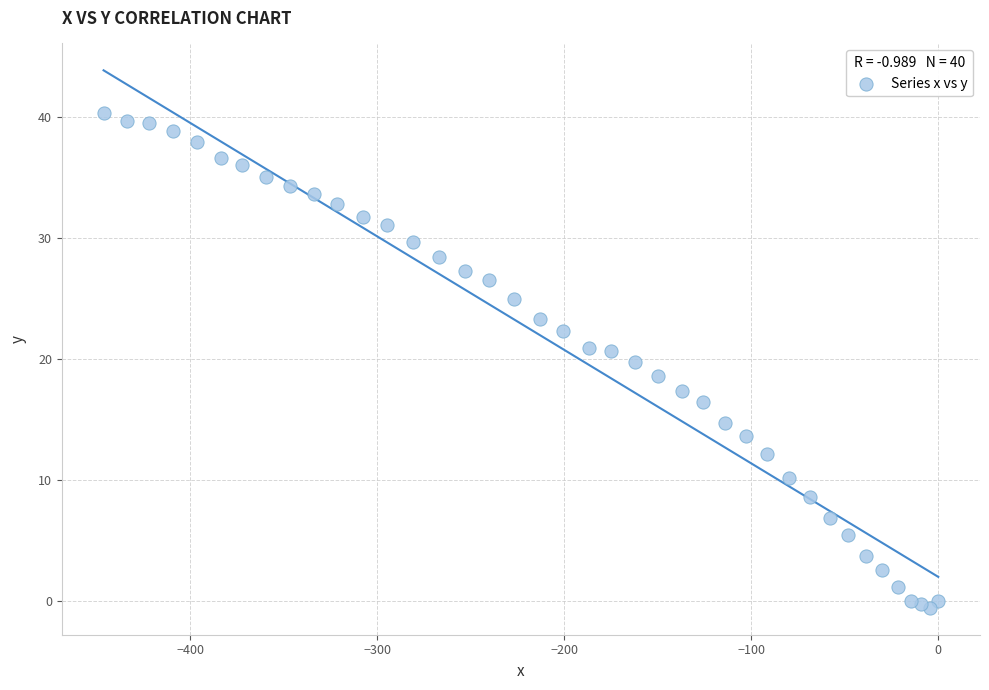

What is the range of Y values (max minus min)?

40.9